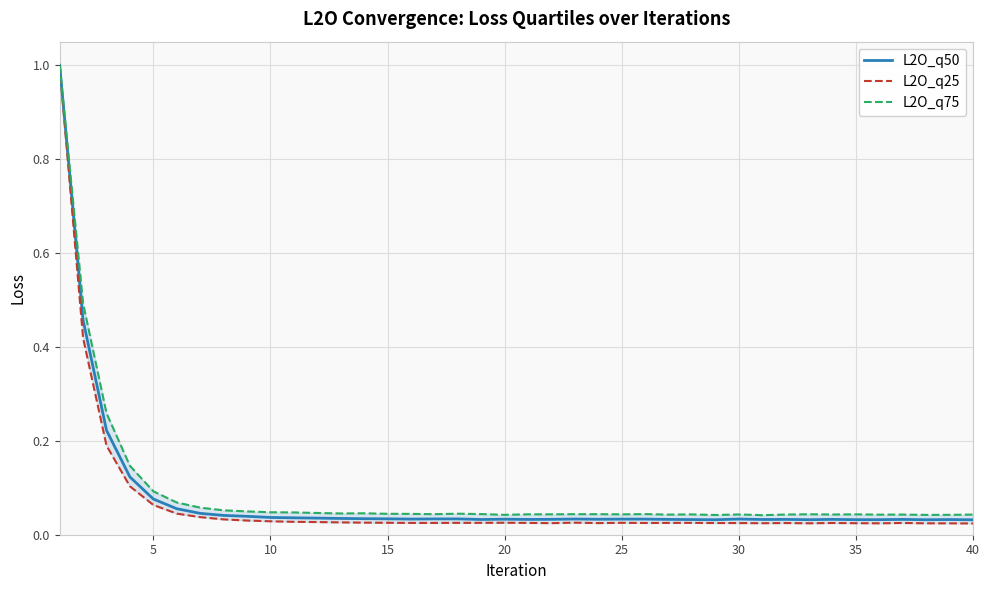

How many lines are shown in the chart?

3